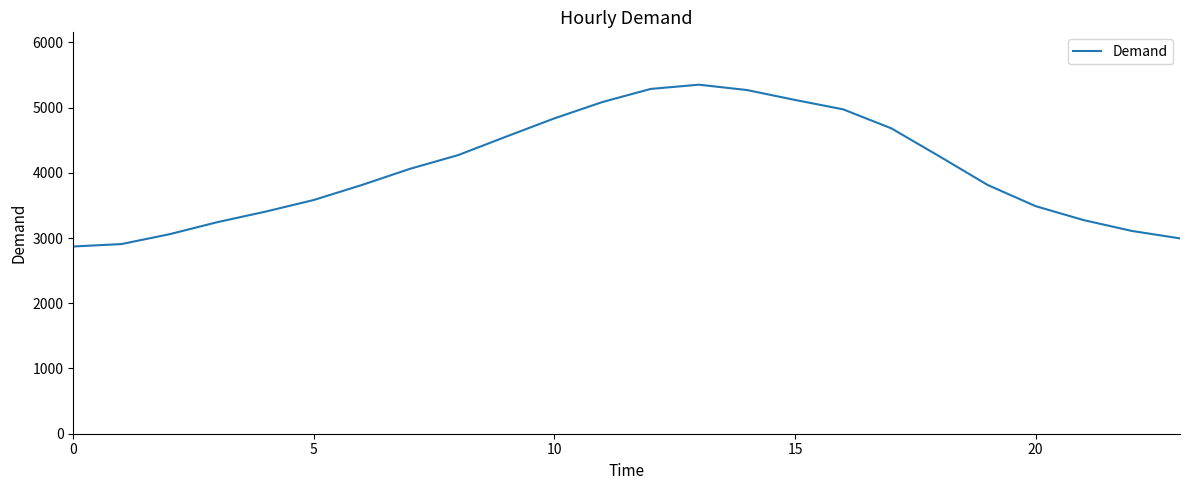

What is the smallest value displayed?

2870